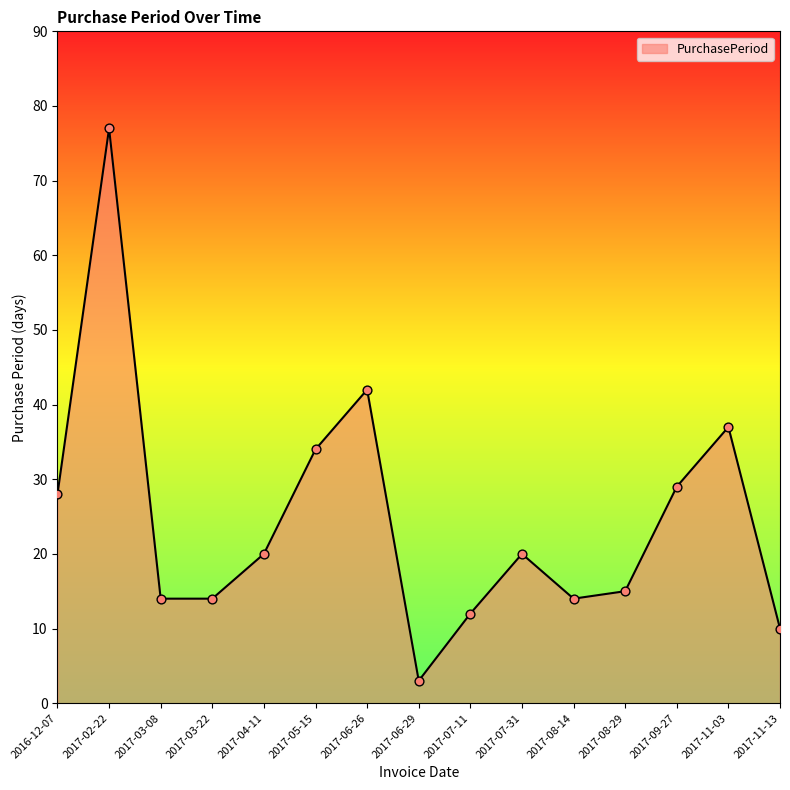

Which has a higher value, 2017-06-26 or 2017-06-29?

2017-06-26